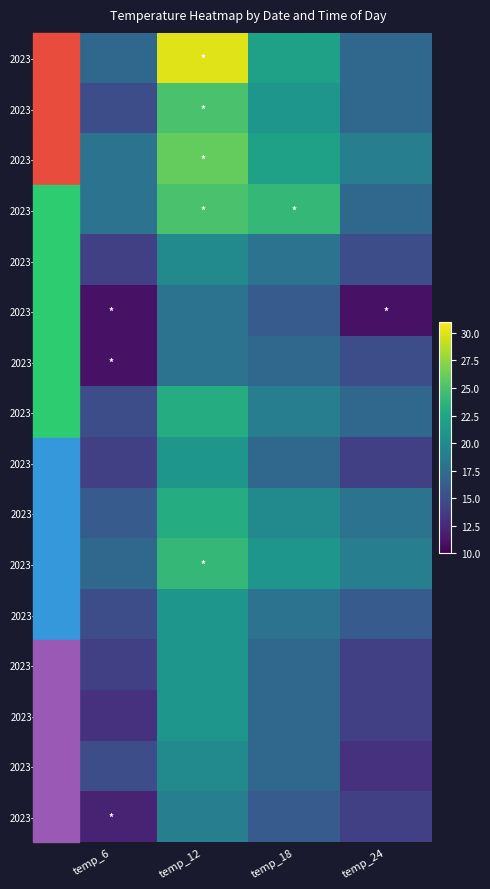

Reading left to right, list all the values displayed in this chart.

2023-10-06: temp_6=17	temp_12=30	temp_18=22	temp_24=17
2023-10-17: temp_6=15	temp_12=25	temp_18=21	temp_24=17
2023-10-18: temp_6=18	temp_12=26	temp_18=22	temp_24=19
2023-10-19: temp_6=18	temp_12=25	temp_18=24	temp_24=17
2023-10-20: temp_6=14	temp_12=20	temp_18=18	temp_24=15
2023-10-21: temp_6=11	temp_12=18	temp_18=16	temp_24=11
2023-10-22: temp_6=11	temp_12=18	temp_18=17	temp_24=15
2023-10-23: temp_6=15	temp_12=23	temp_18=19	temp_24=17
2023-10-24: temp_6=14	temp_12=21	temp_18=17	temp_24=14
2023-10-25: temp_6=16	temp_12=23	temp_18=20	temp_24=18
2023-10-26: temp_6=17	temp_12=24	temp_18=21	temp_24=19
2023-10-27: temp_6=15	temp_12=21	temp_18=18	temp_24=16
2023-10-28: temp_6=14	temp_12=21	temp_18=17	temp_24=14
2023-10-29: temp_6=13	temp_12=21	temp_18=17	temp_24=14
2023-10-30: temp_6=15	temp_12=20	temp_18=17	temp_24=13
2023-10-31: temp_6=12	temp_12=19	temp_18=16	temp_24=14